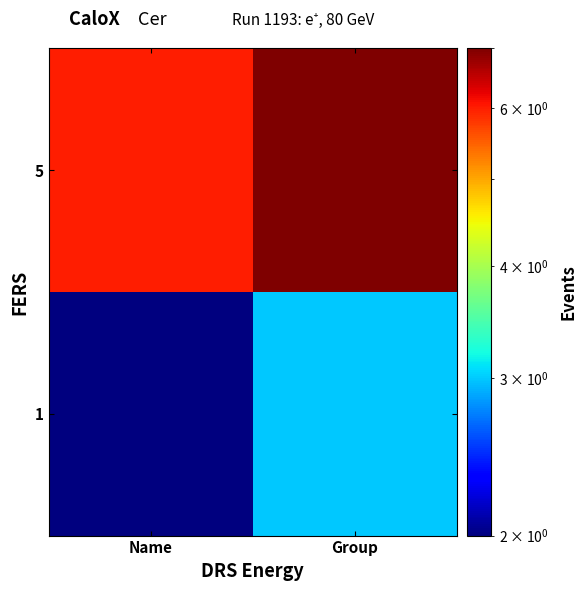

How many categories are shown in the chart?

2